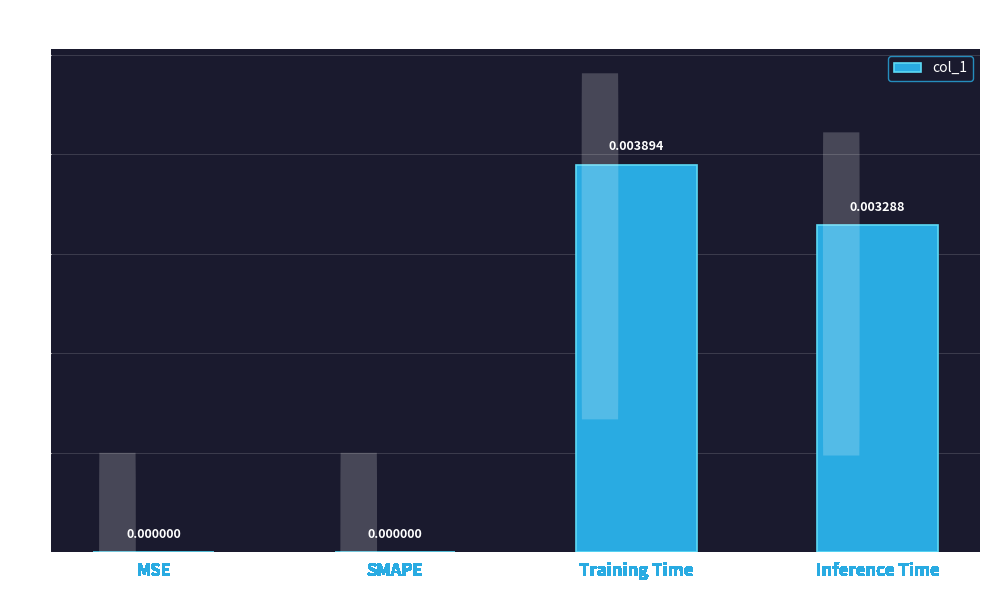

Which has a higher value, Training Time or MSE?

Training Time